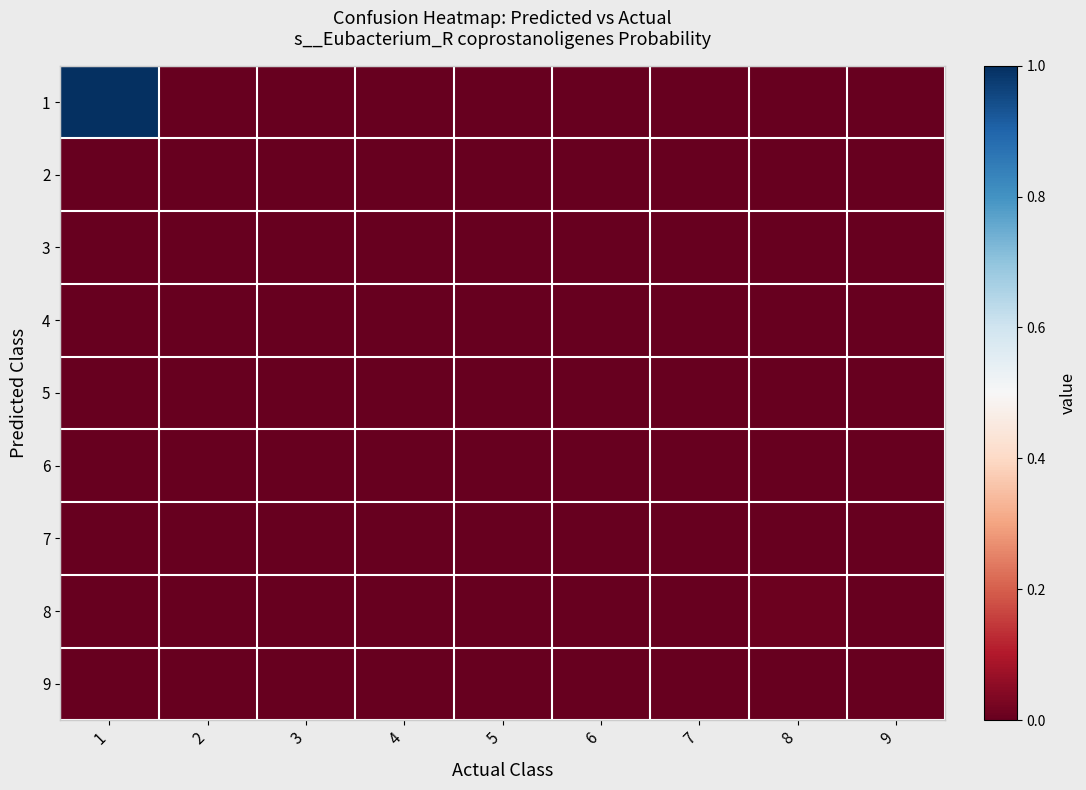

Reading left to right, what are all the values shown in this chart?

1: 1=1.0	2=0.0	3=0.0	4=0.0	5=0.0	6=0.0	7=0.0	8=0.0	9=0.0
2: 1=0.0	2=0.0	3=0.0	4=0.0	5=0.0	6=0.0	7=0.0	8=0.0	9=0.0
3: 1=0.0	2=0.0	3=0.0	4=0.0	5=0.0	6=0.0	7=0.0	8=0.0	9=0.0
4: 1=0.0	2=0.0	3=0.0	4=0.0	5=0.0	6=0.0	7=0.0	8=0.0	9=0.0
5: 1=0.0	2=0.0	3=0.0	4=0.0	5=0.0	6=0.0	7=0.0	8=0.0	9=0.0
6: 1=0.0	2=0.0	3=0.0	4=0.0	5=0.0	6=0.0	7=0.0	8=0.0	9=0.0
7: 1=0.0	2=0.0	3=0.0	4=0.0	5=0.0	6=0.0	7=0.0	8=0.0	9=0.0
8: 1=0.0	2=0.0	3=0.0	4=0.0	5=0.0	6=0.0	7=0.0	8=0.0	9=0.0
9: 1=0.0	2=0.0	3=0.0	4=0.0	5=0.0	6=0.0	7=0.0	8=0.0	9=0.0